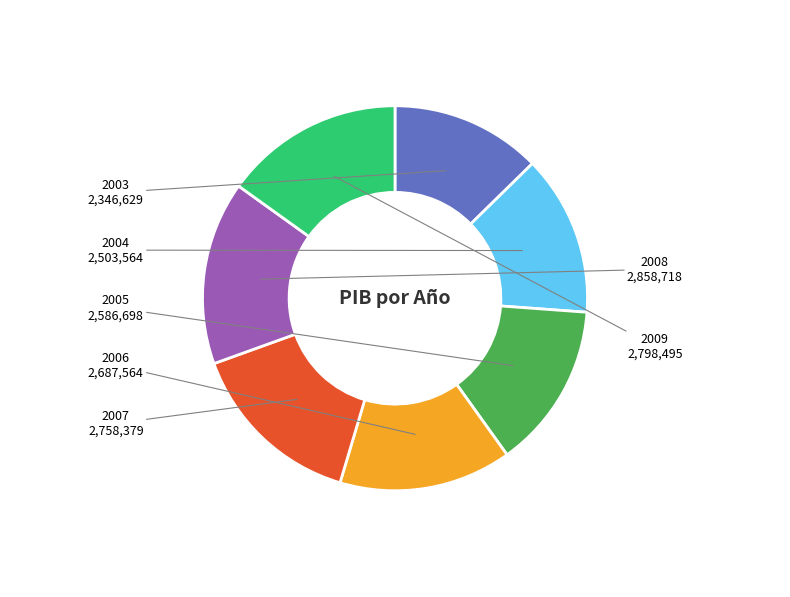

True or false: 2008 accounts for 8% of the total.

False